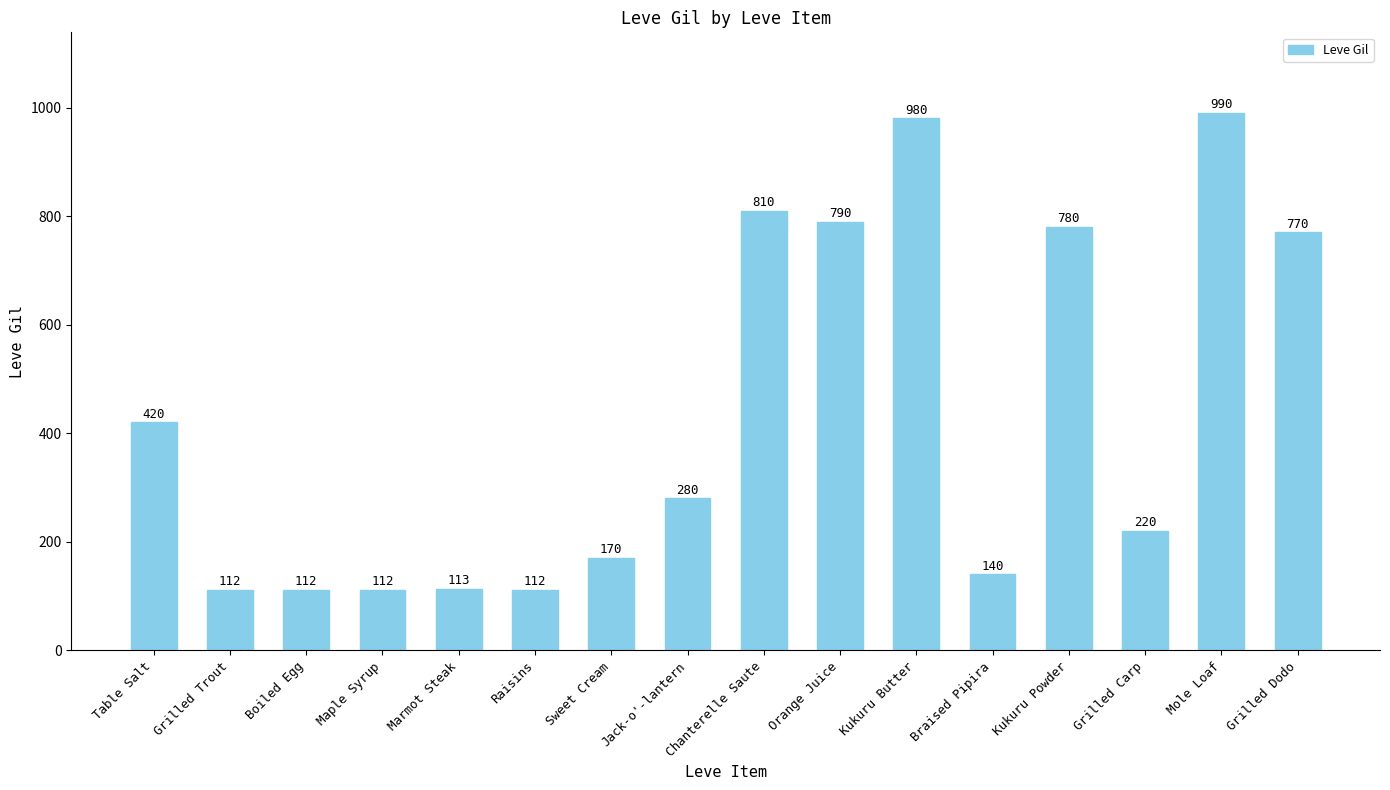

Reading left to right, transcribe all the data shown in this chart.

420	112	112	112	113	112	170	280	810	790	980	140	780	220	990	770